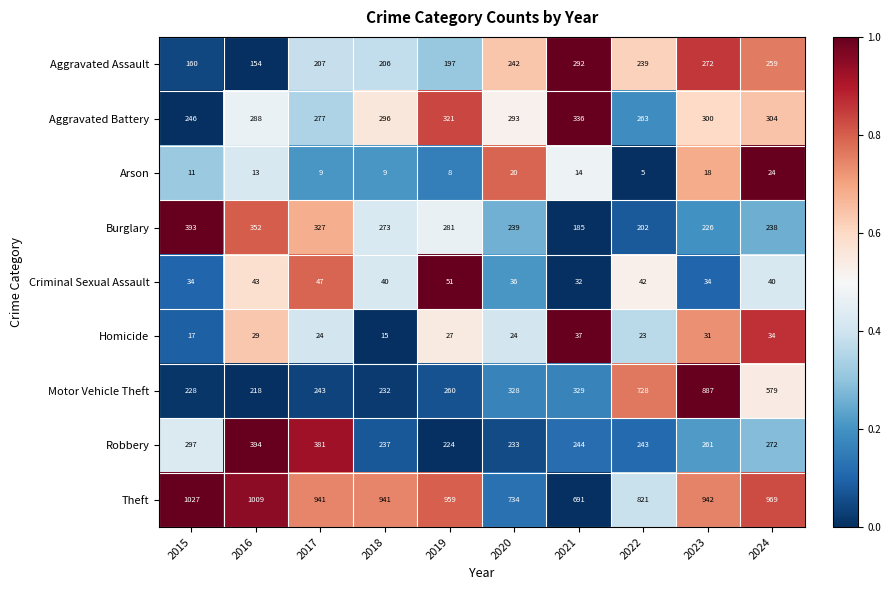

At how many categories does at least one series exceed 557?

10